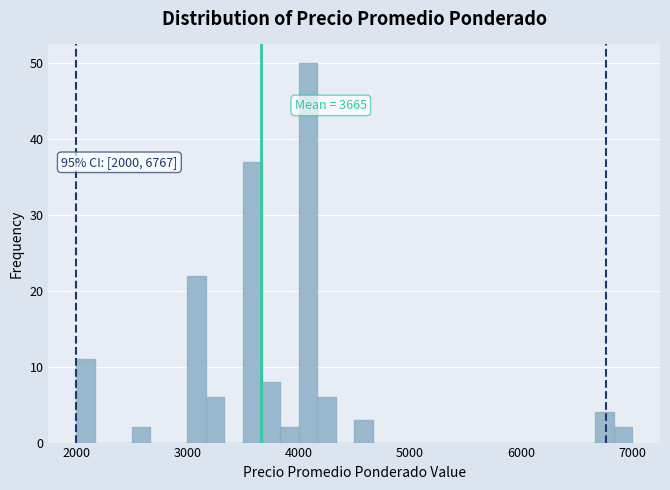

Read against the x-axis, roughly where is the centre of the tallest bar?

4100